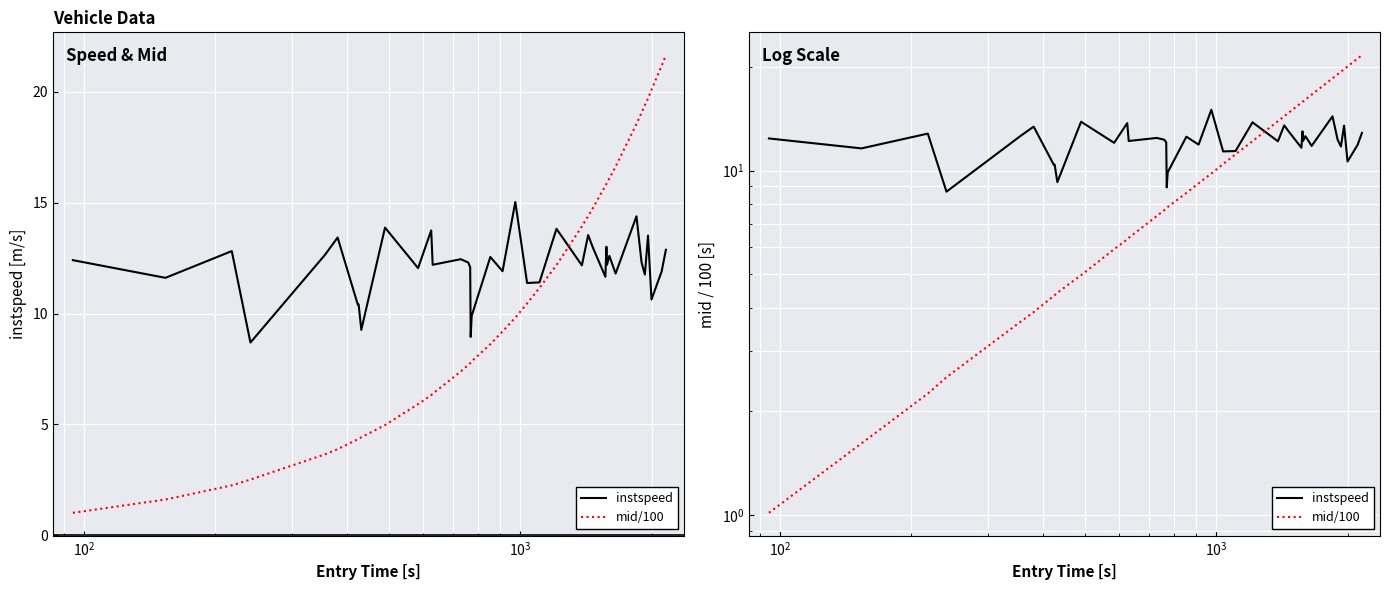

How many data points does each series have?

40